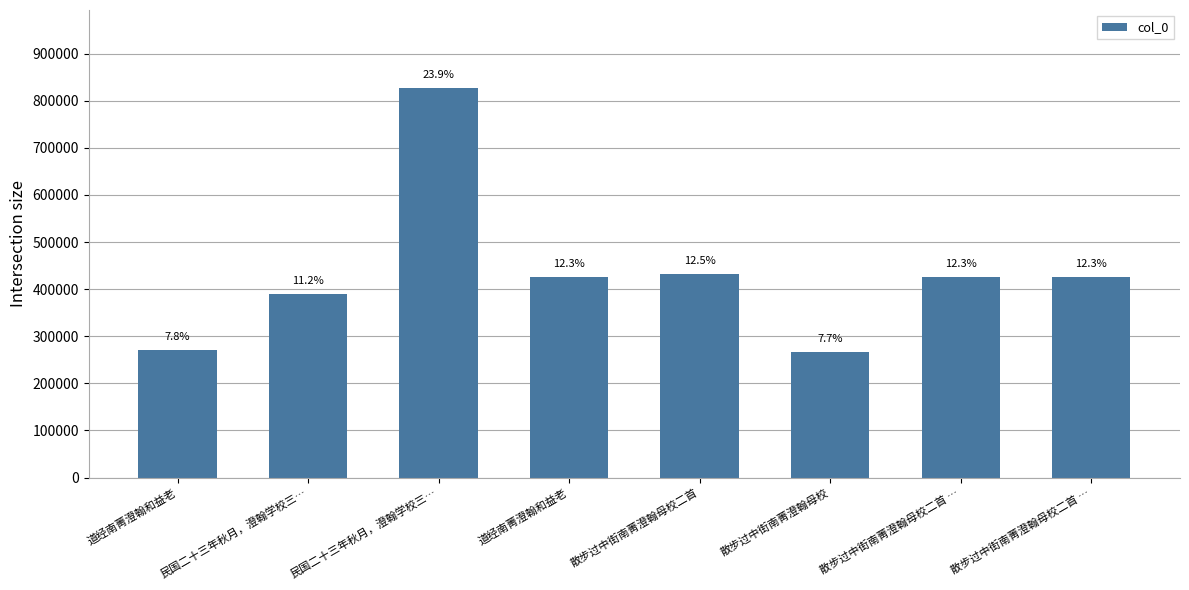

How many bars are there in total?

8